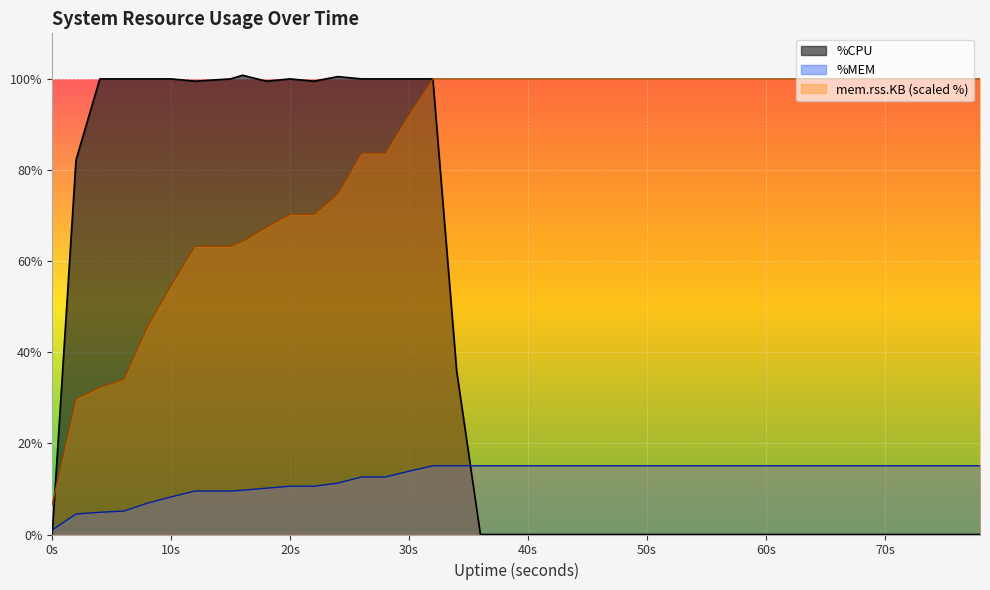

Which series ends up on top after the final intersection of %CPU and %MEM?

%MEM